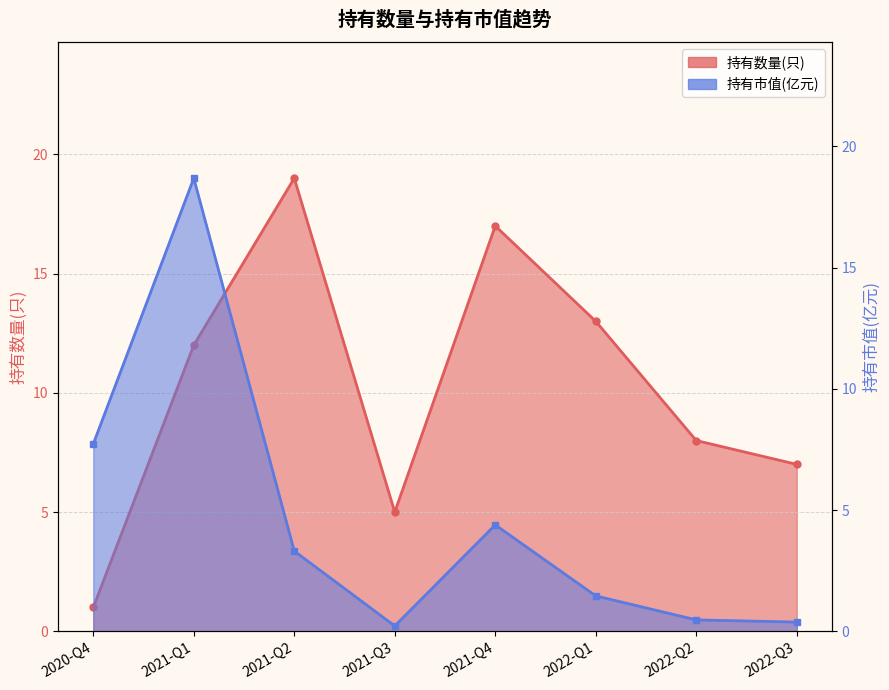

True or false: 持有数量(只) has a value of 9.1 at 2022-Q3.

False